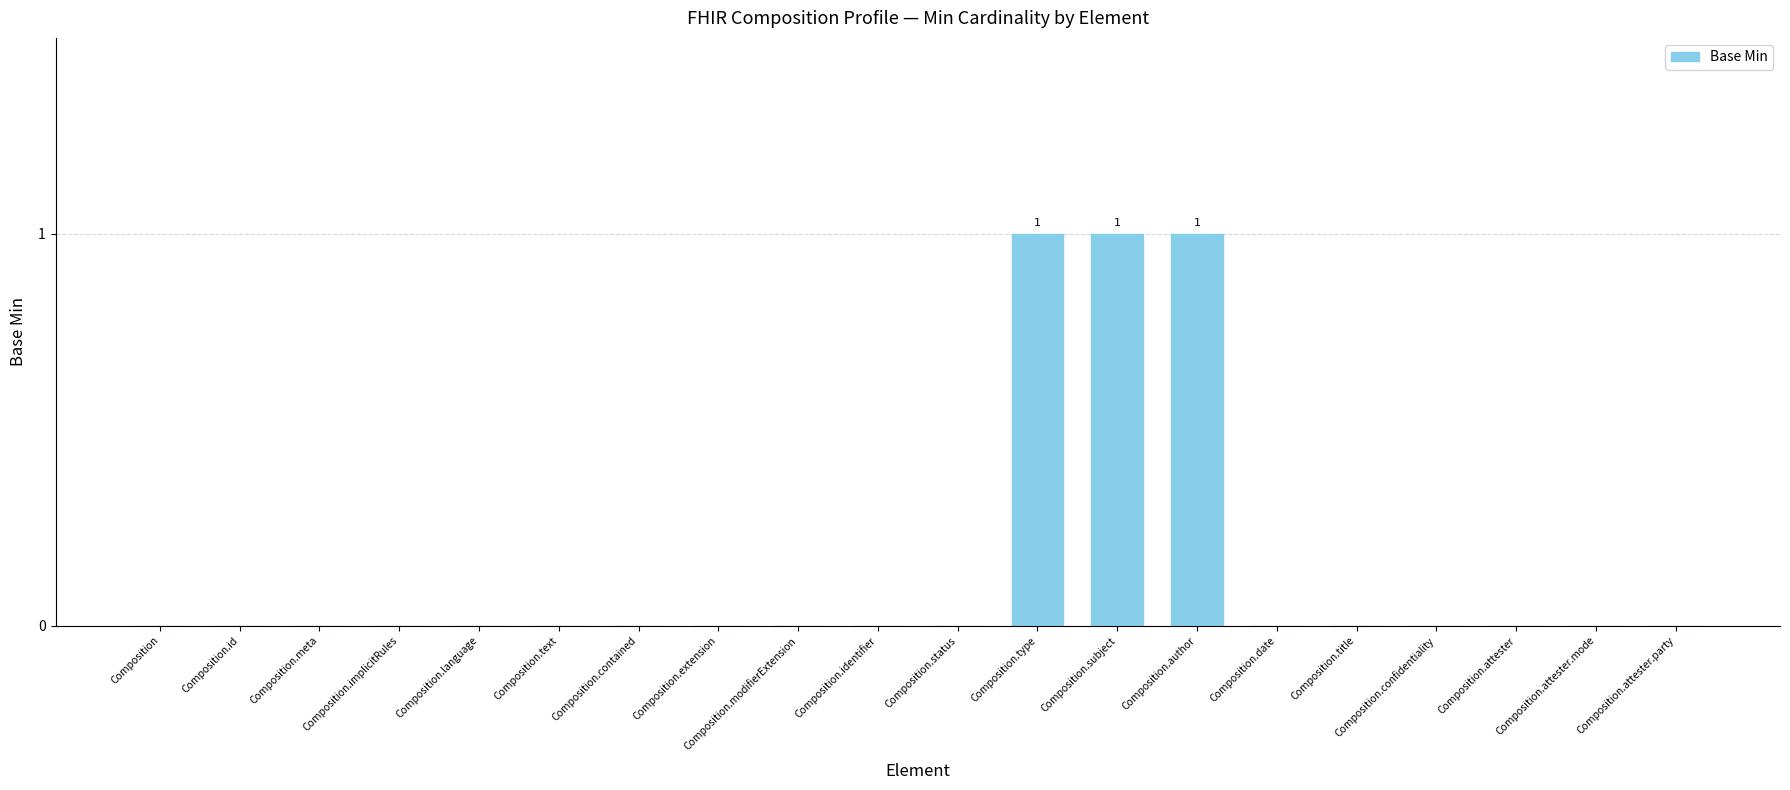

True or false: the data shows 0 at Composition.contained.

True